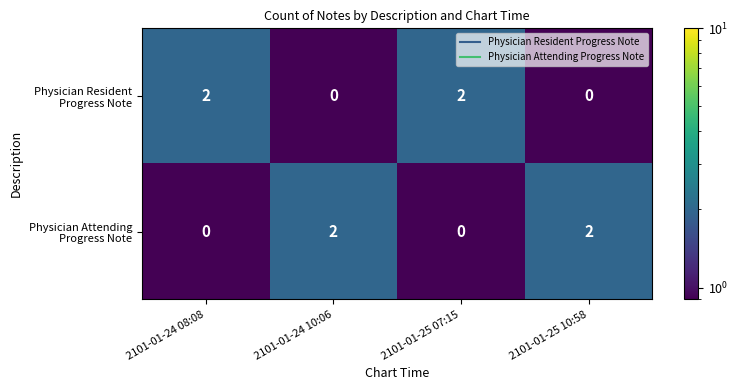

At which category is the sum across all series the highest?

2101-01-24 08:08